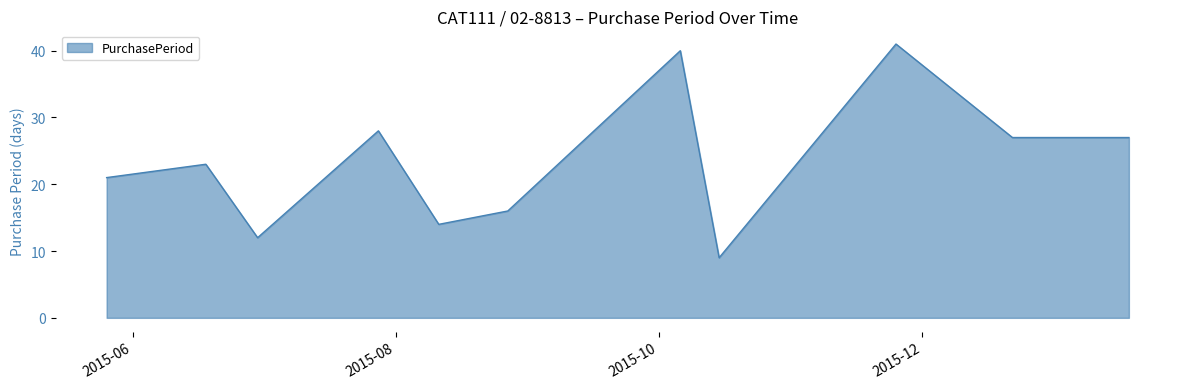

What is the difference between the maximum and second lowest values?

29